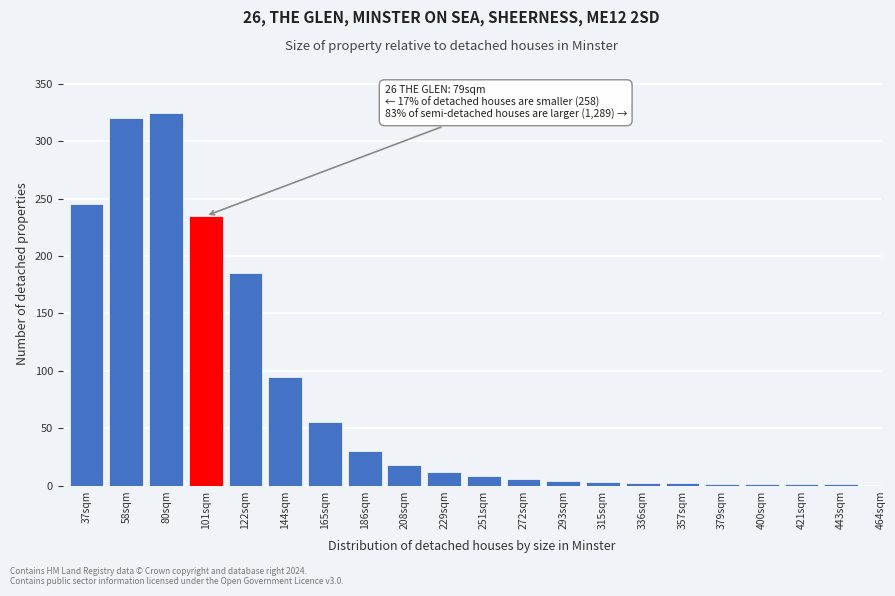

What is the maximum value shown in the chart?

325